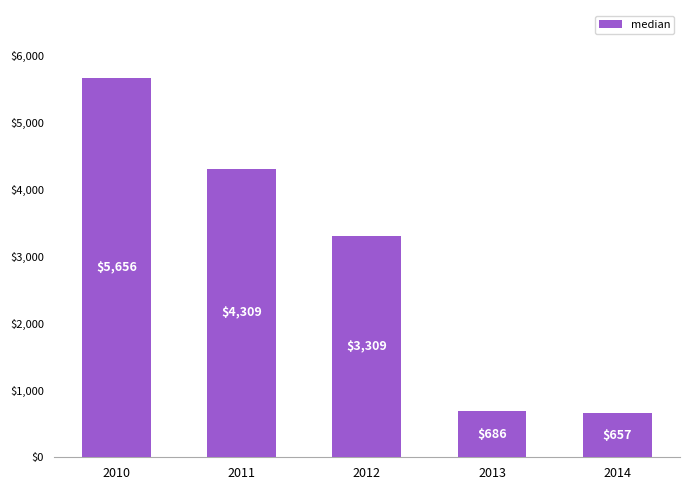

What is the value of the 1st bar from the left?

5656.4